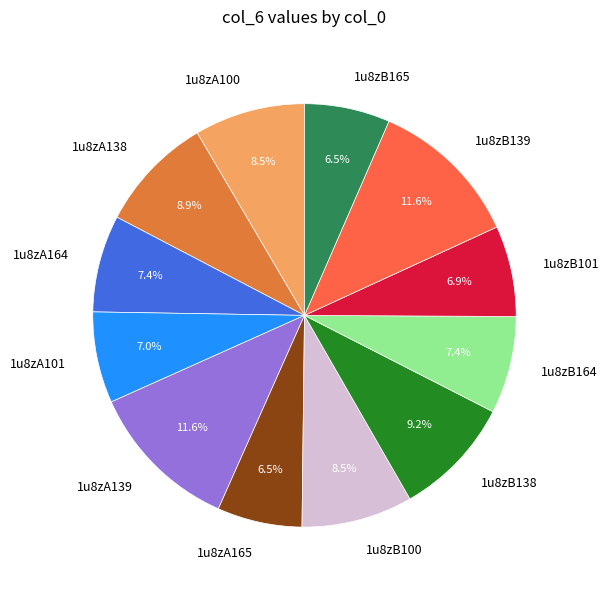

To the nearest percent, what is the difference between the largest and smallest slice percentages?

5%